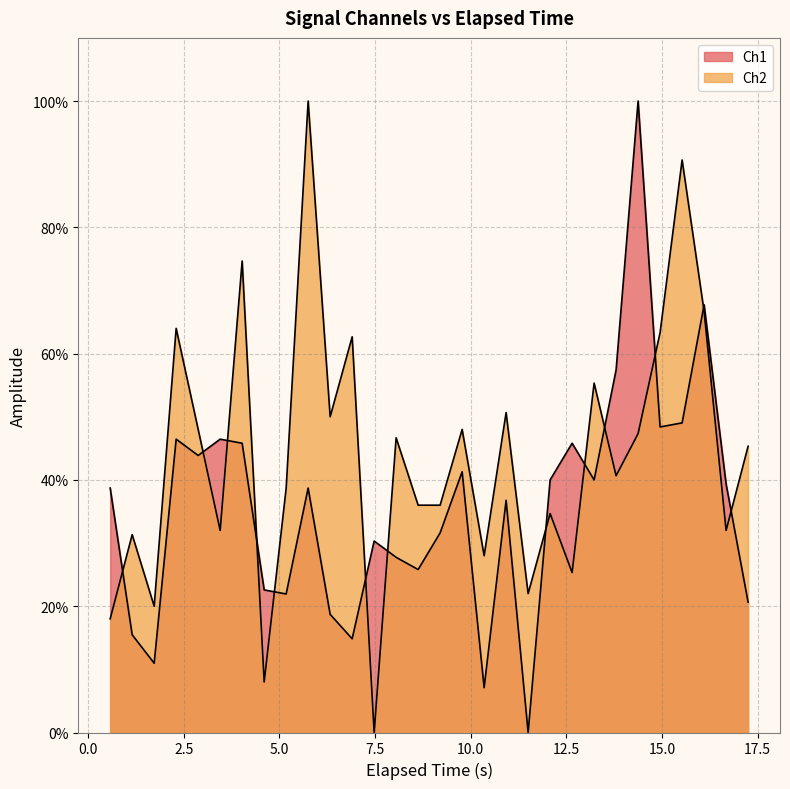

At how many categories does at least one series exceed 35?

24